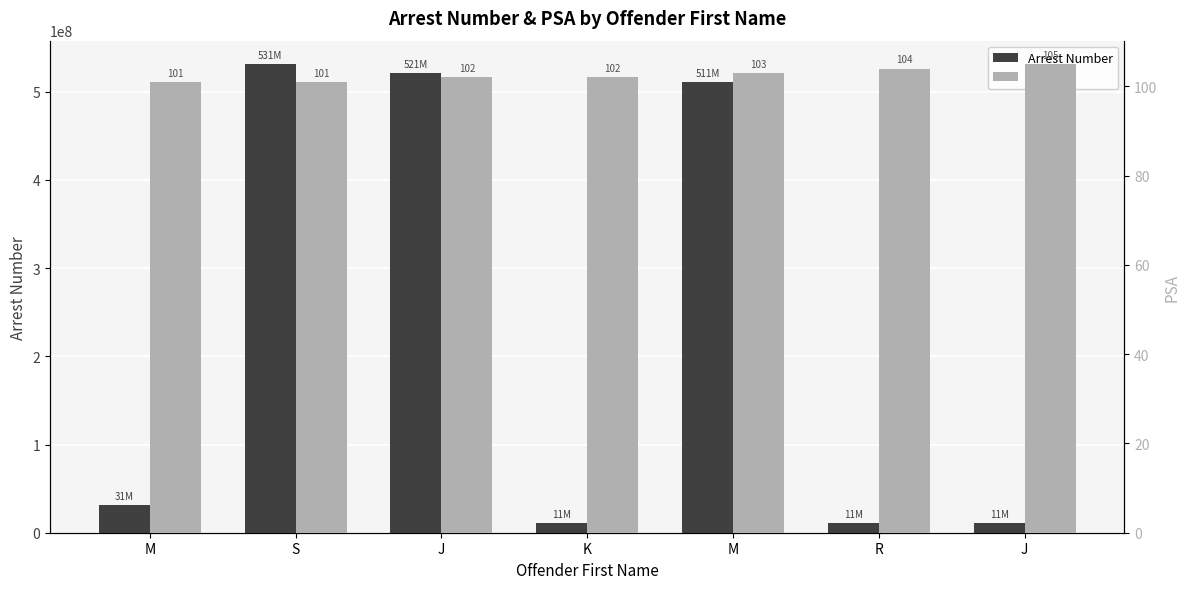

What is the highest value of the Arrest Number series?

531200143